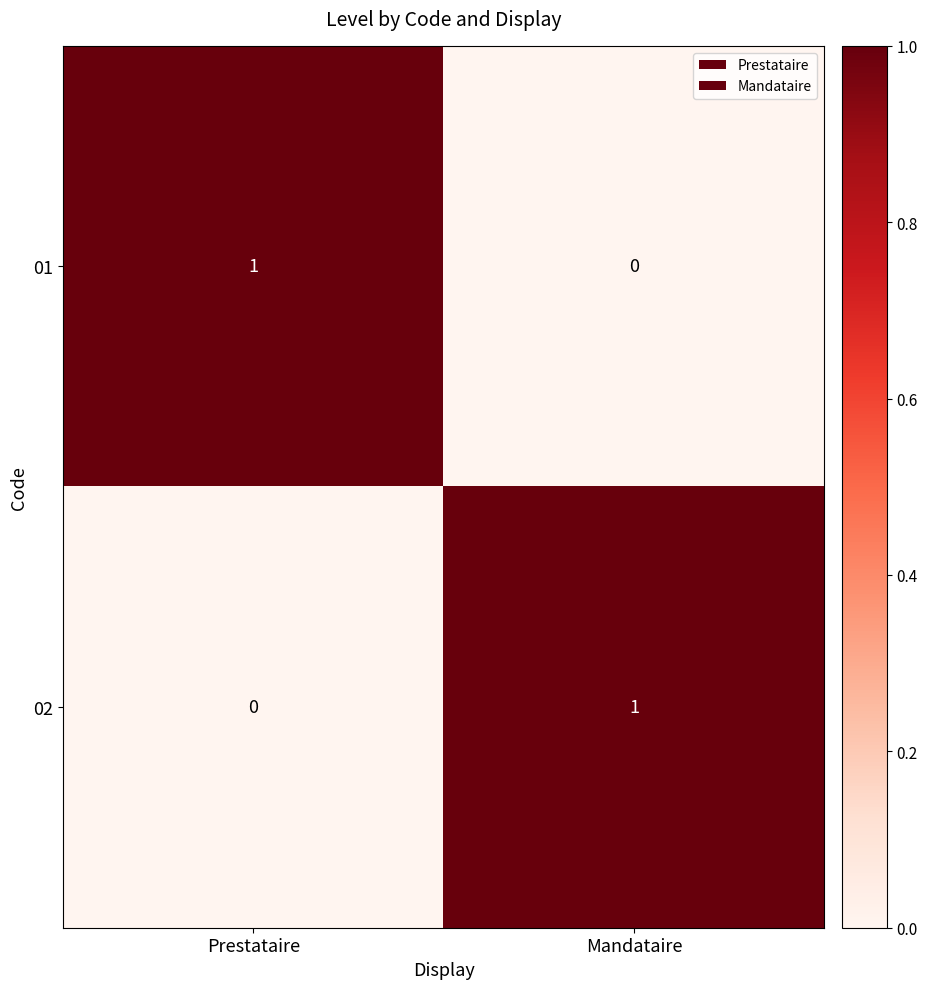

Is it true that 01 equals 1 at Prestataire?

True